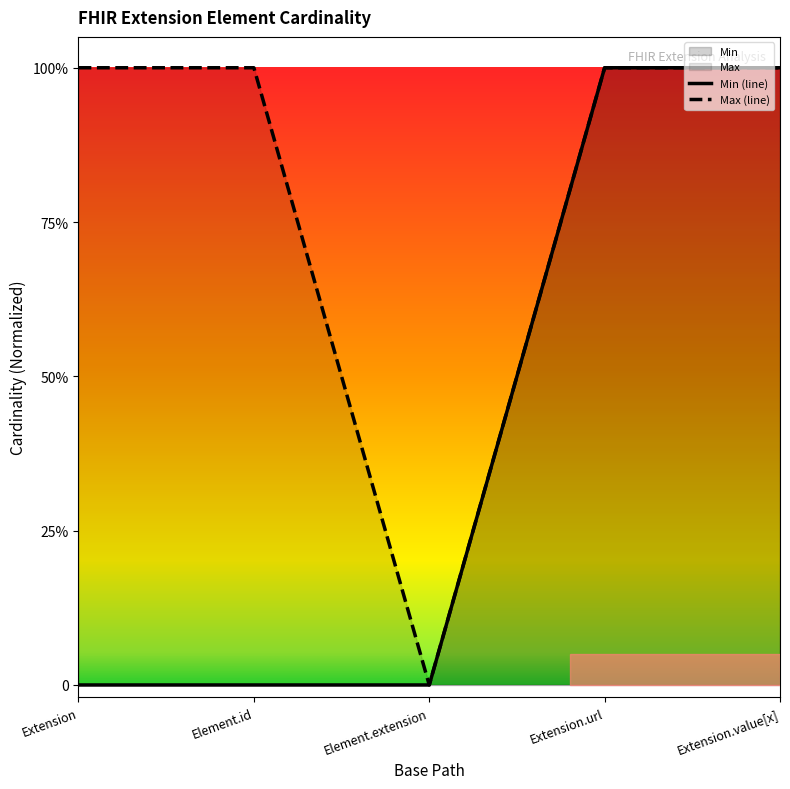

How many lines are shown in the chart?

2